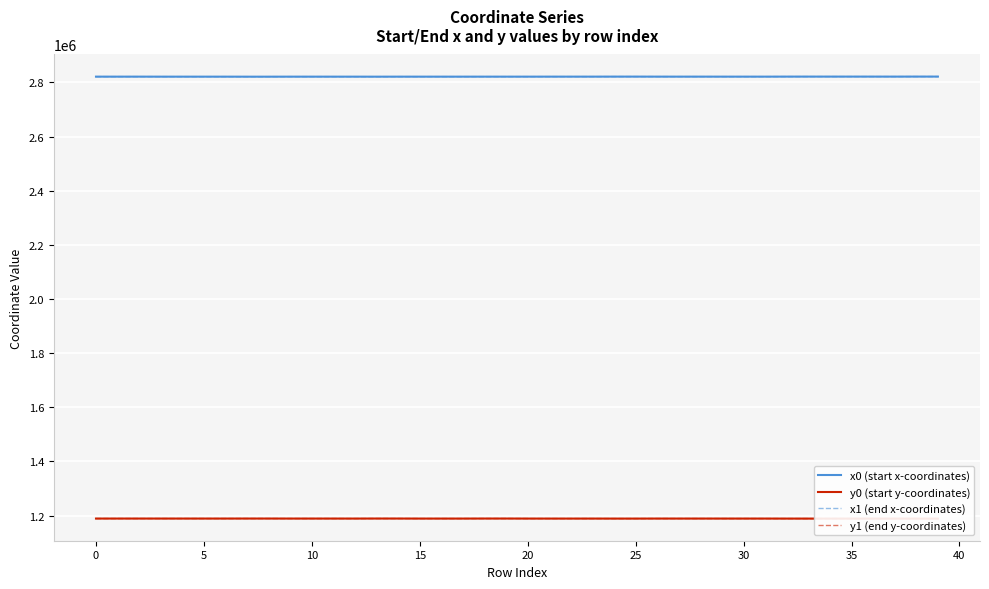

What is the difference between the maximum and minimum values in the y0 (start y-coordinates) series?

249.0